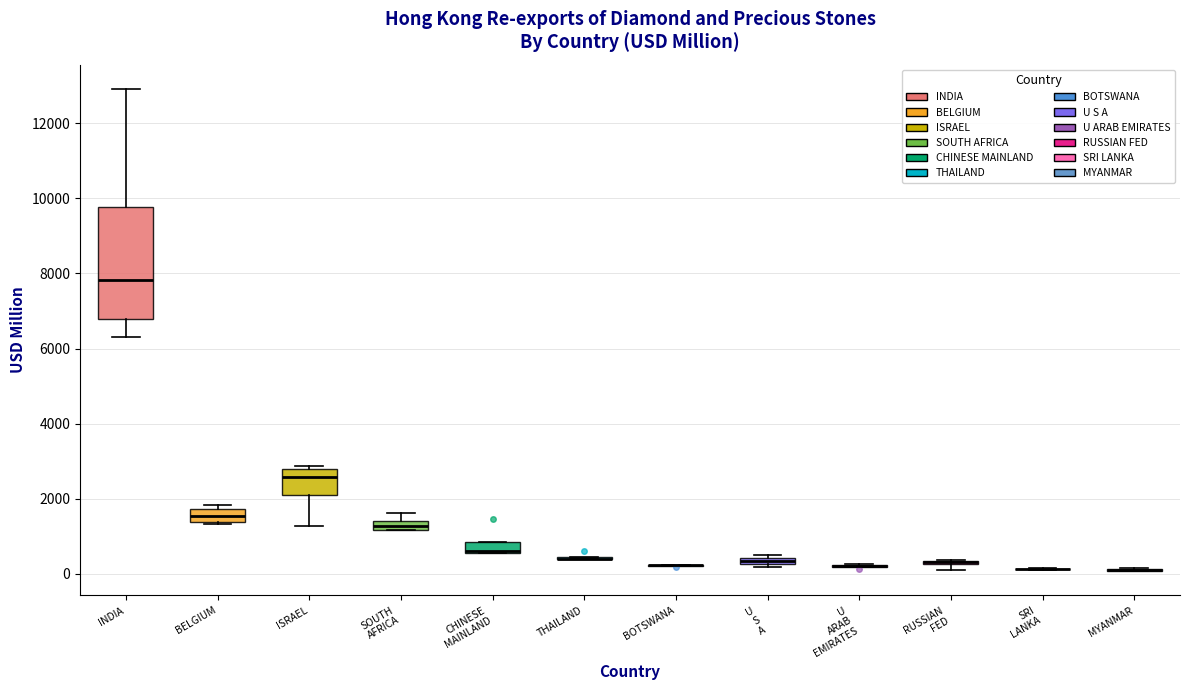

Comparing the boxes themselves (not the whiskers), which one is the tallest?

INDIA